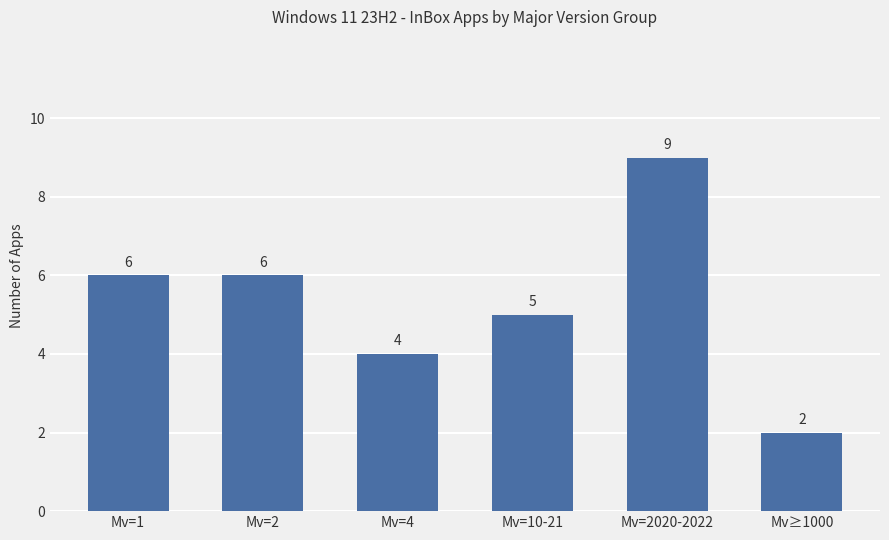

How many bars are there in total?

6